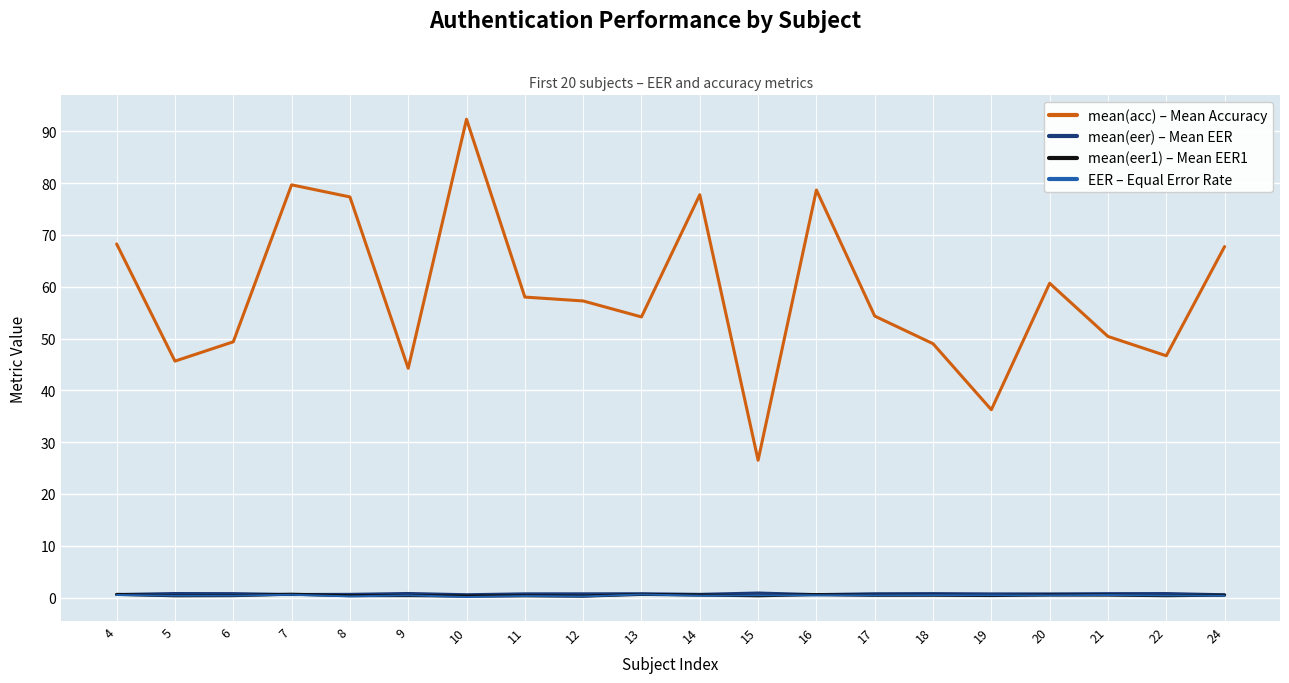

What are all the series names shown in the legend?

mean(acc) – Mean Accuracy, mean(eer) – Mean EER, mean(eer1) – Mean EER1, EER – Equal Error Rate